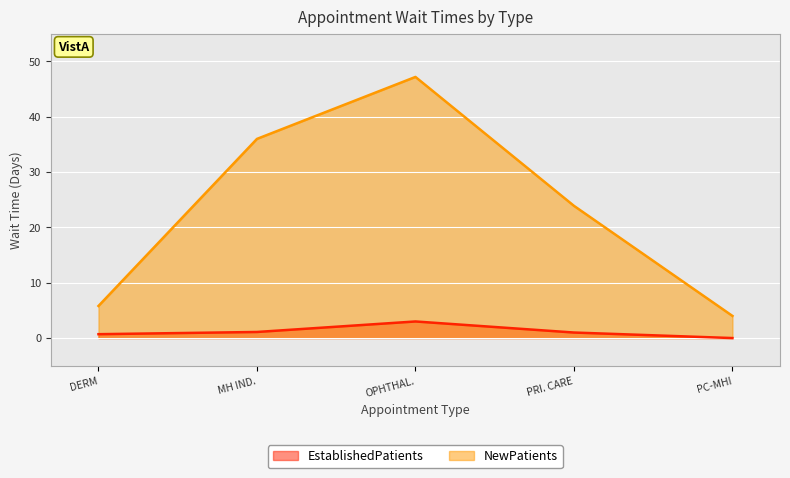

Reading left to right, transcribe all the data shown in this chart.

EstablishedPatients: 0.7	1.1	3.0	1.0	0.0
NewPatients: 5.8	36.0	47.2	23.9	4.0